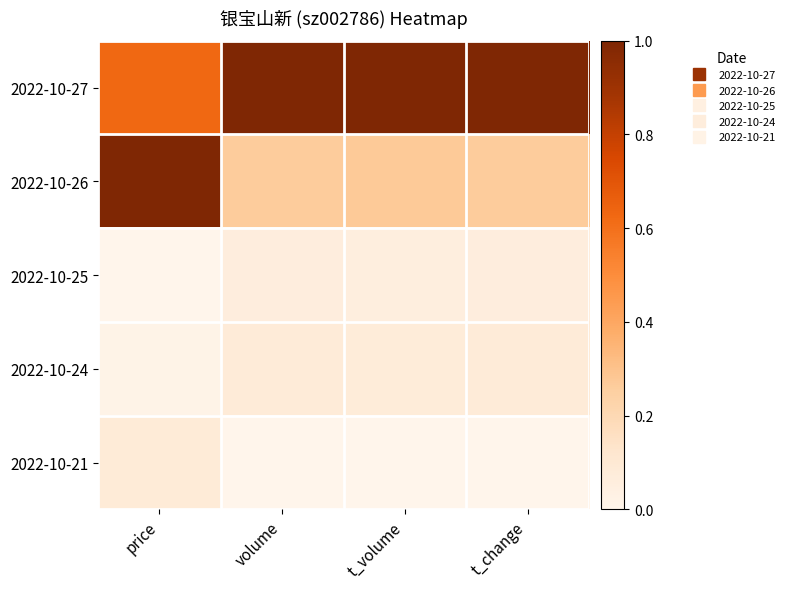

Which series has the largest total across all categories?

2022-10-27